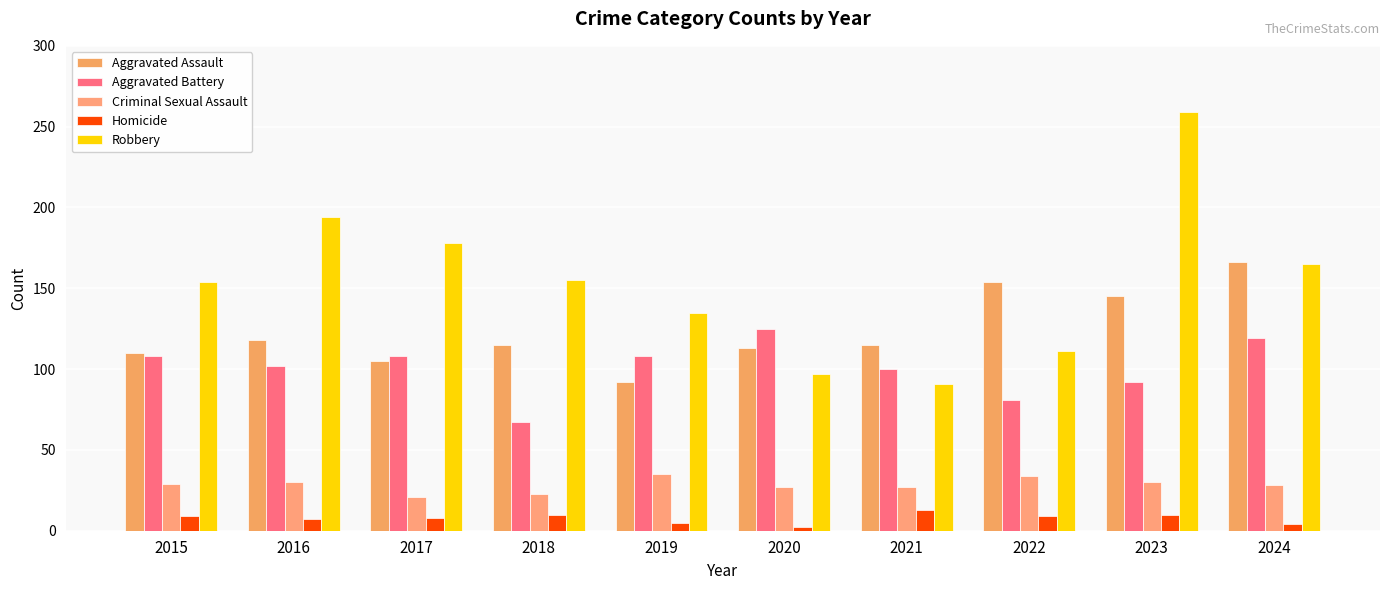

Rank the series at 2016 from lowest to highest value.

Homicide, Criminal Sexual Assault, Aggravated Battery, Aggravated Assault, Robbery